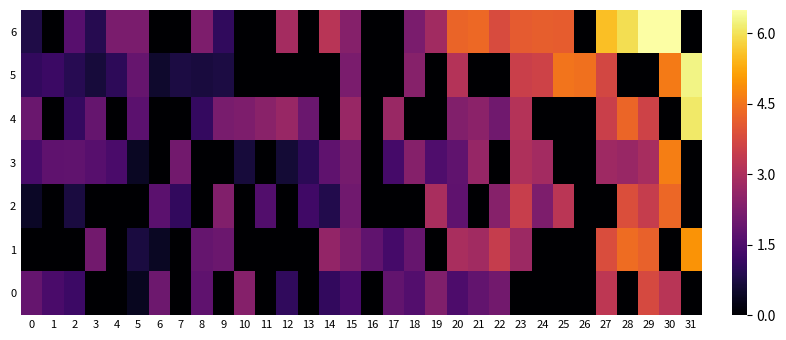

How many distinct data groups are displayed?

7